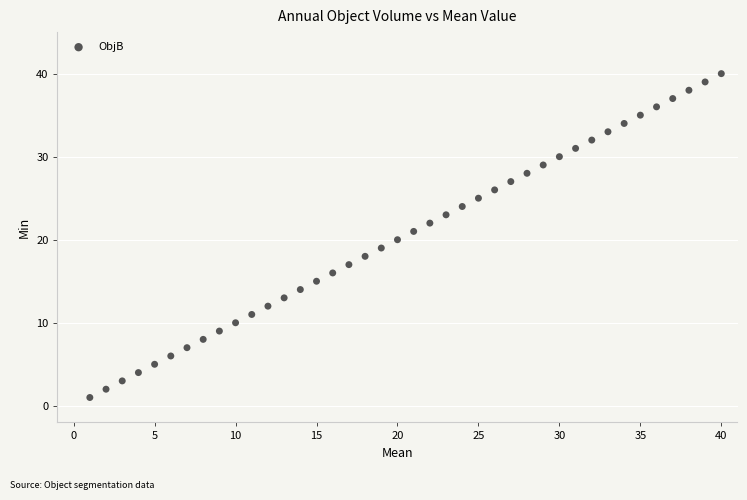

What is the range of X values (max minus min)?

39